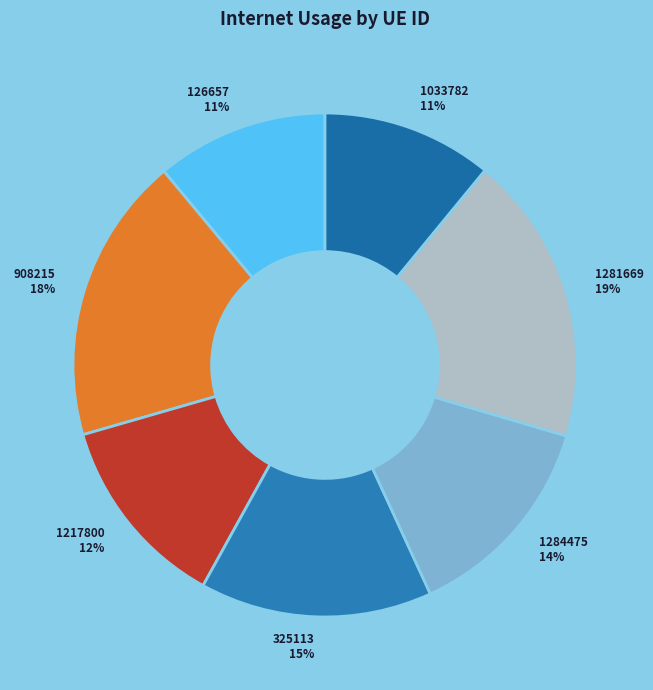

The 126657 slice represents 1% of the pie. True or false?

False